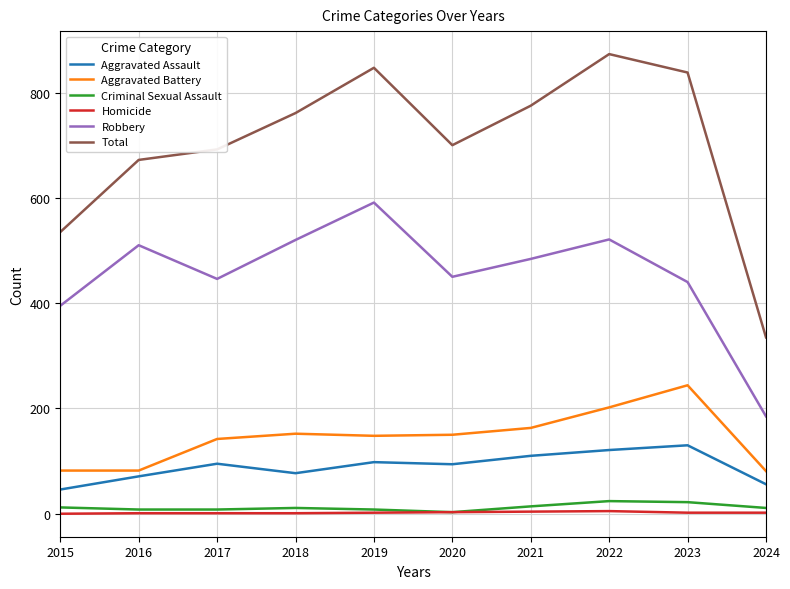

Which series has the largest total across all categories?

Total